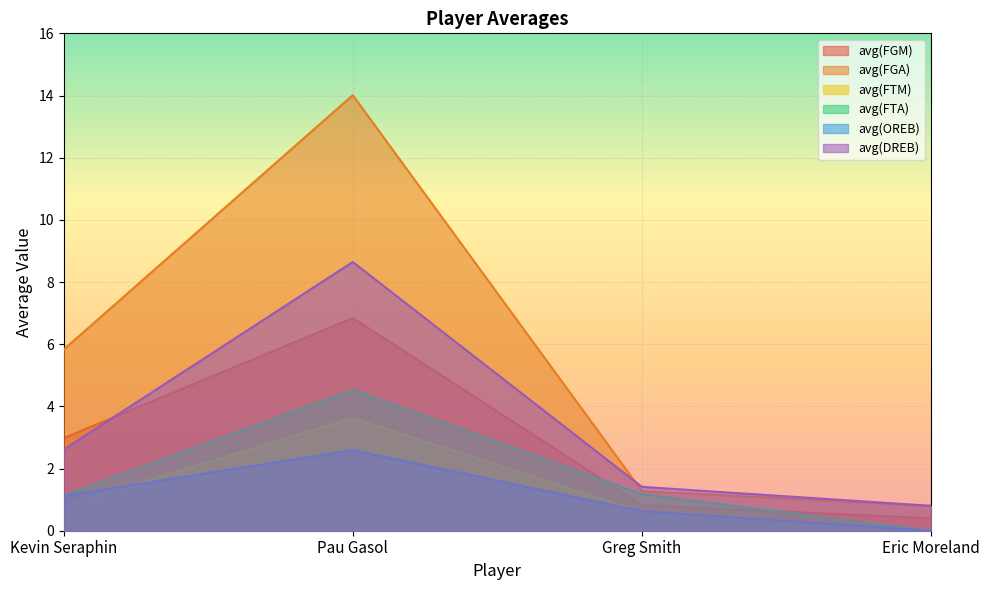

What is the label of the 2nd point from the left?

Pau Gasol